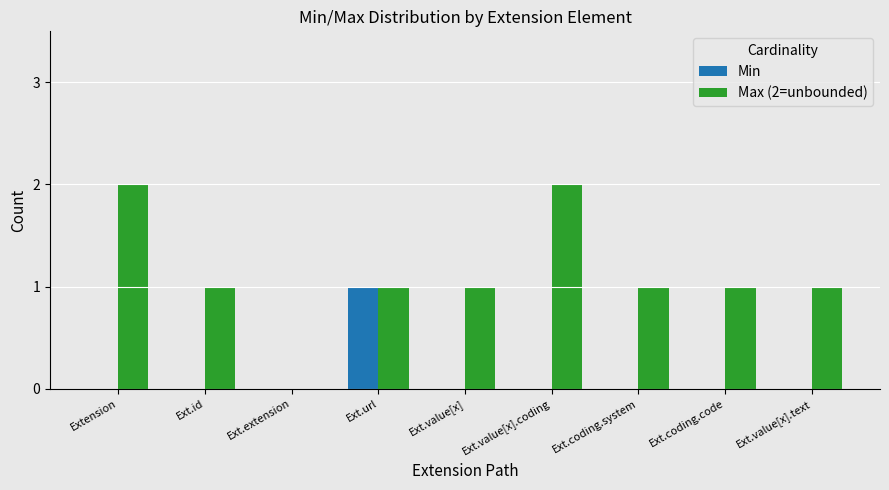

Is the value of Min at Ext.coding.system greater than the value of Max (2=unbounded) at Ext.value[x].coding?

No